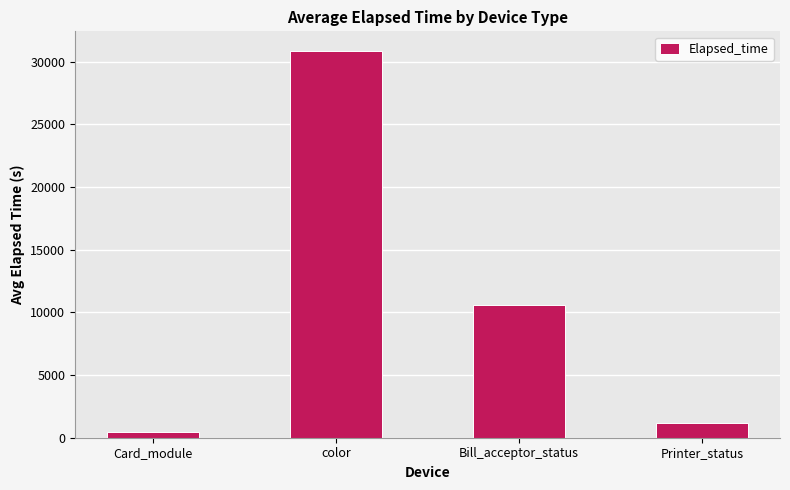

What is the sum of all values?

43139.3